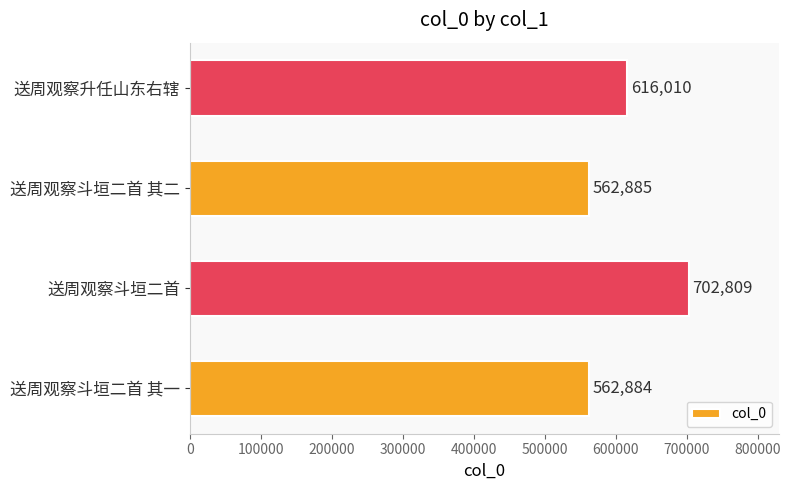

Does the chart contain any negative values?

No